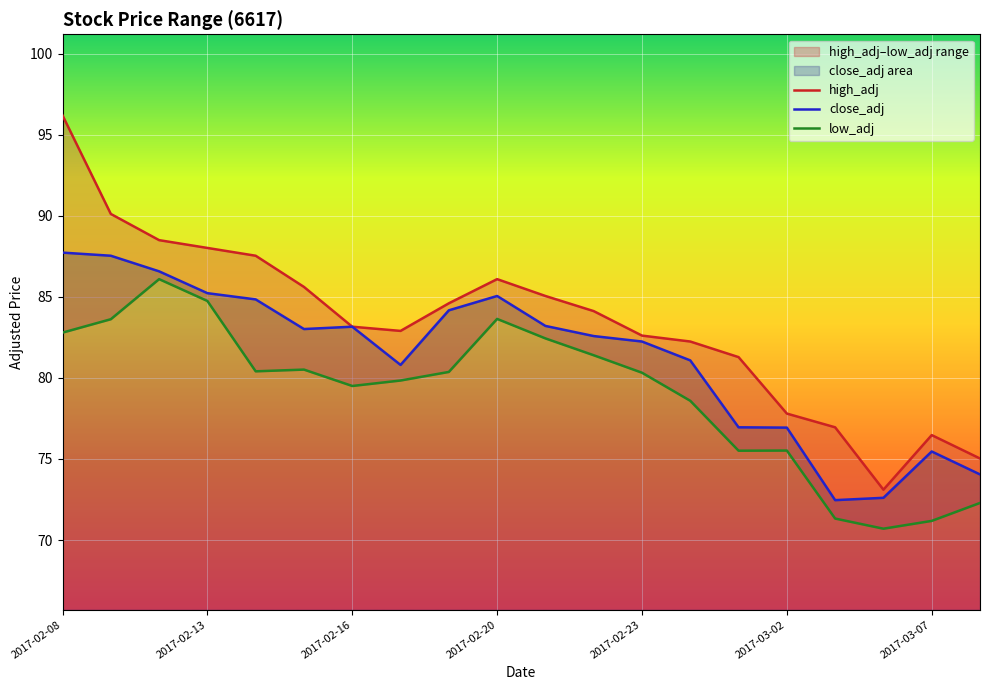

True or false: low_adj has a value of 125.9 at 14.

False